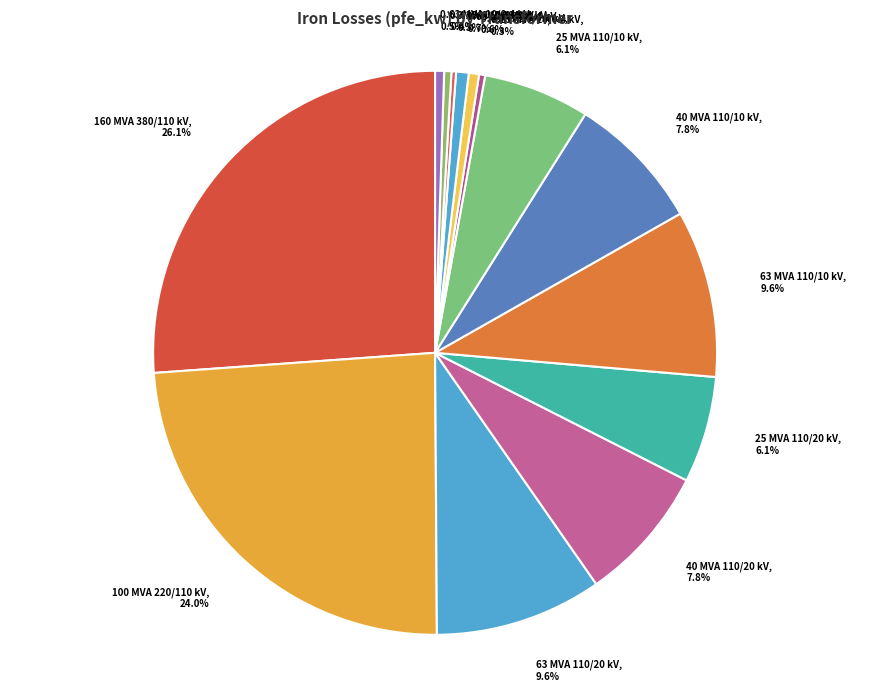

To the nearest percent, what is the average slice percentage?

7%